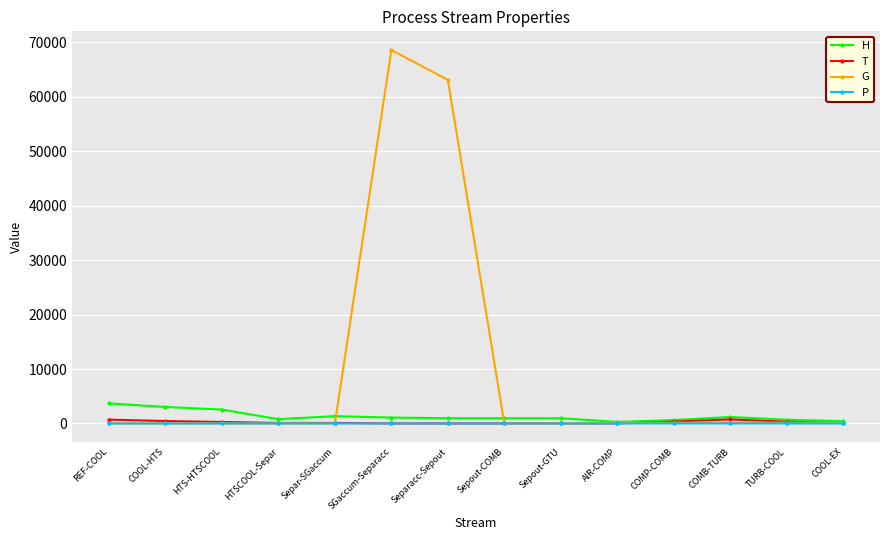

Between Separacc-Sepout and COOL-EX, which series saw the biggest shift?

G